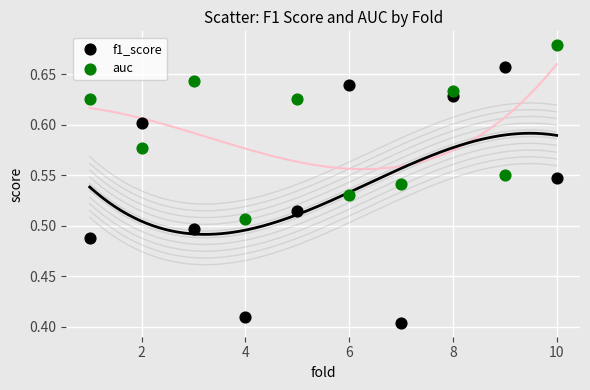

Across all data points, what is the range of Y values (max minus min)?

0.3